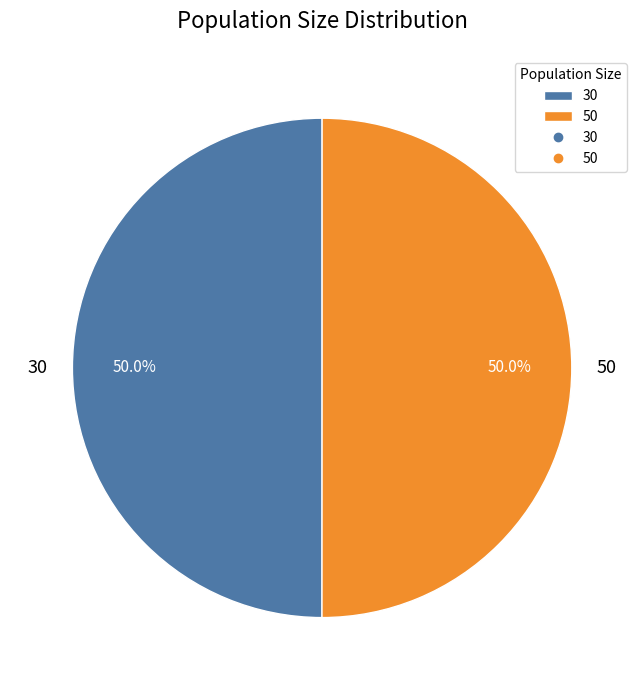

How many slices are in this pie chart?

2